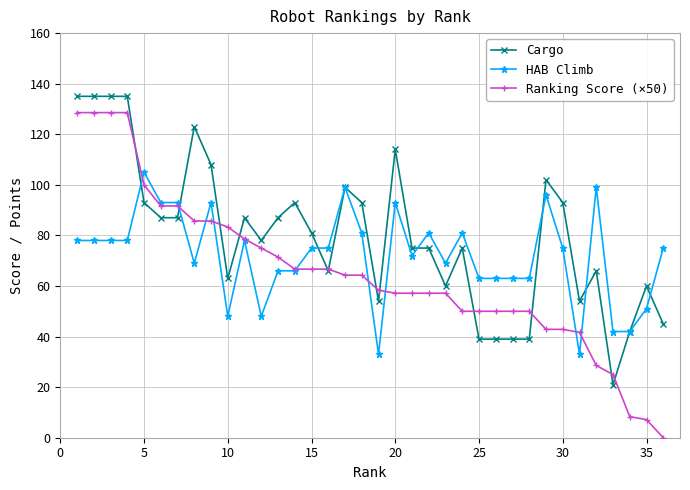

What is the greatest value displayed?

135.0